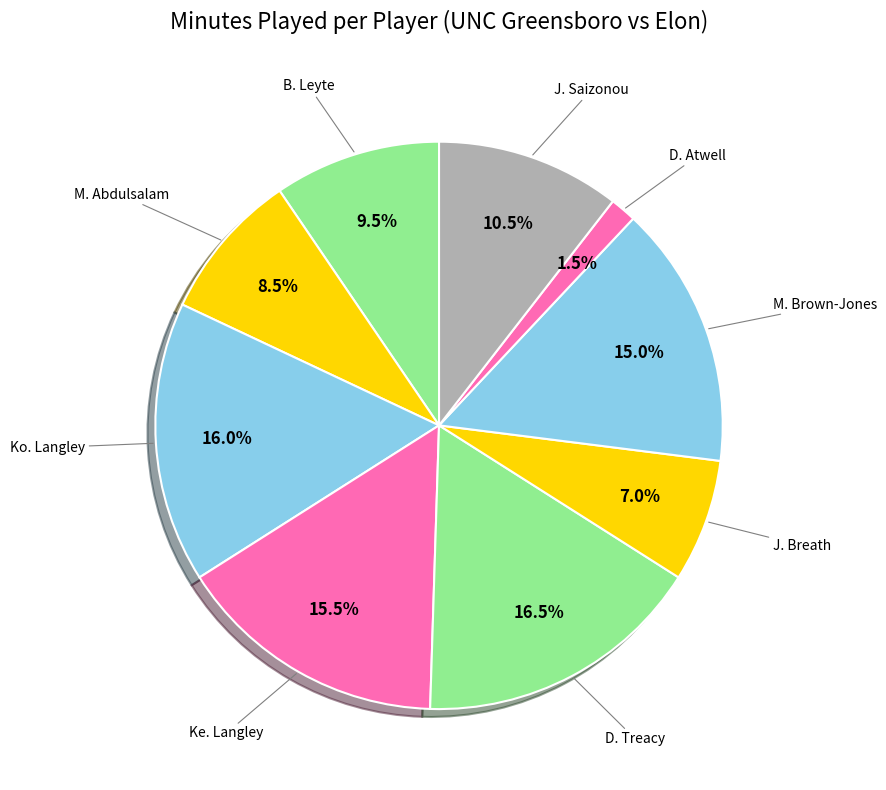

To the nearest percent, what is the average slice percentage?

11%